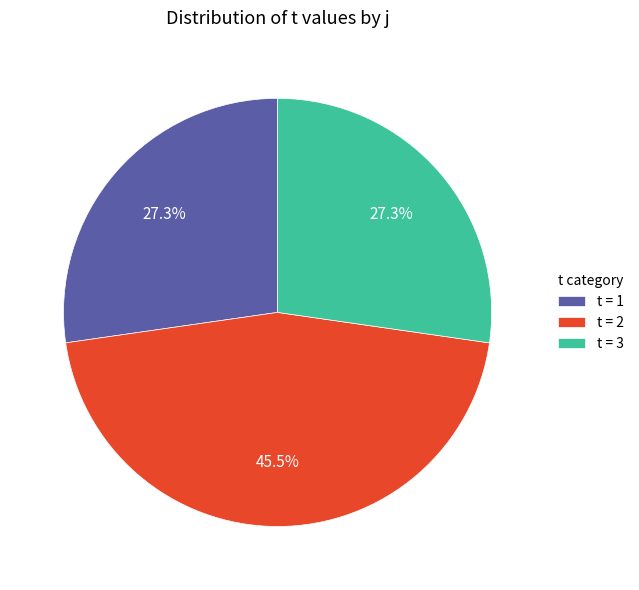

What is the total percentage of t = 2 and t = 3?

72.7%